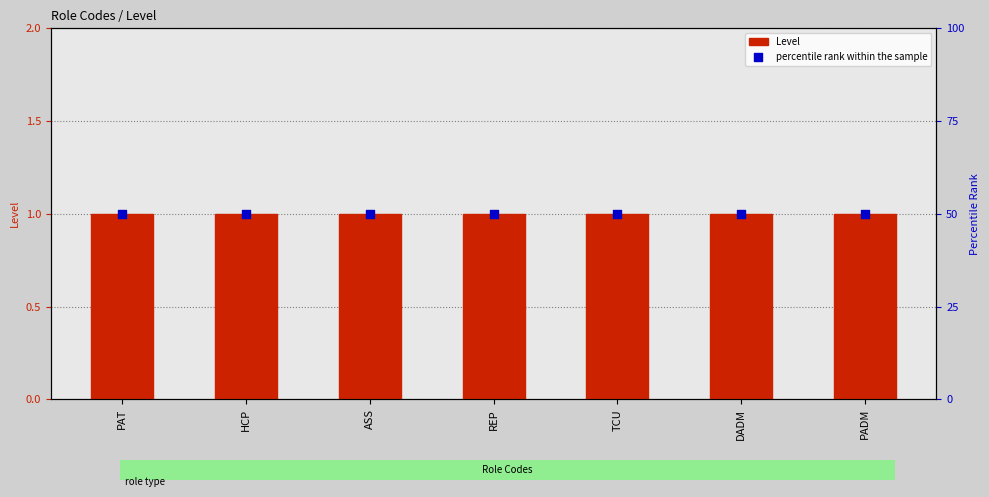

Which series has the largest Y range (max minus min)?

Level